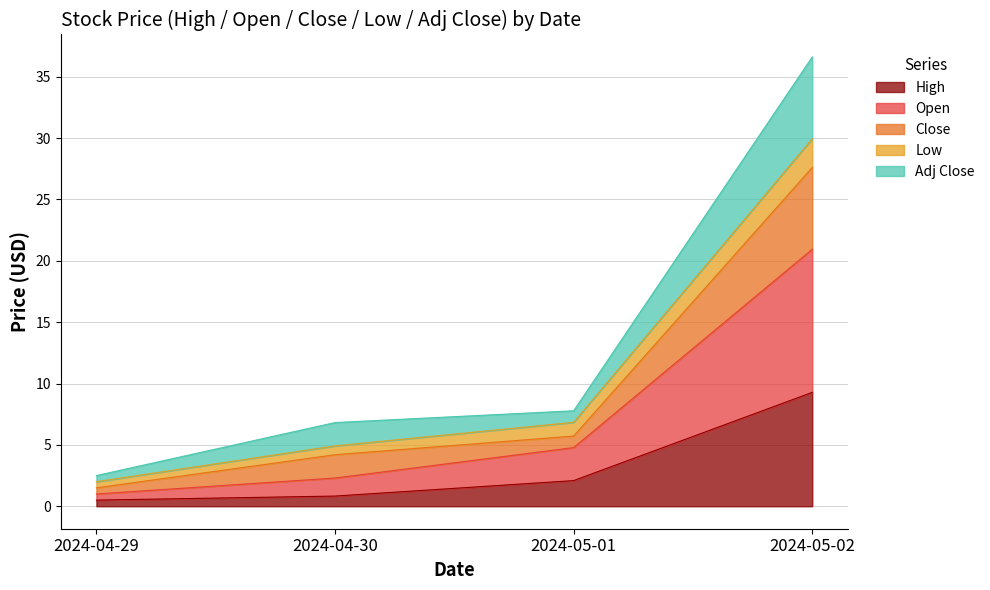

How many series are shown in this chart?

5